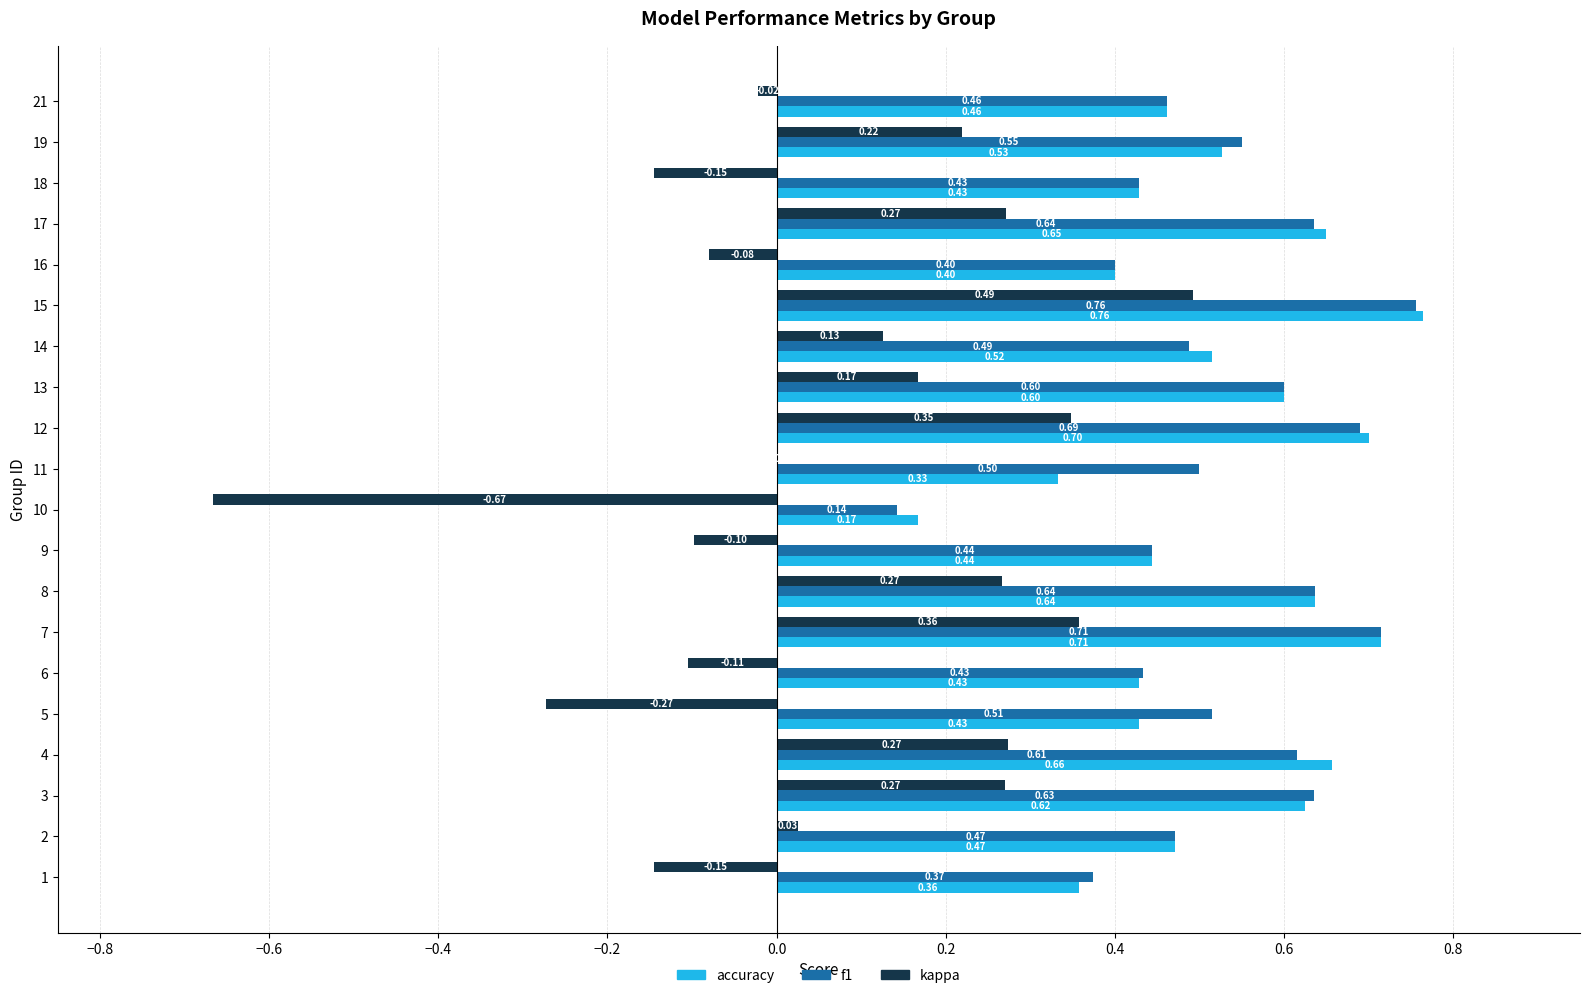

At which category is the sum across all series the highest?

15